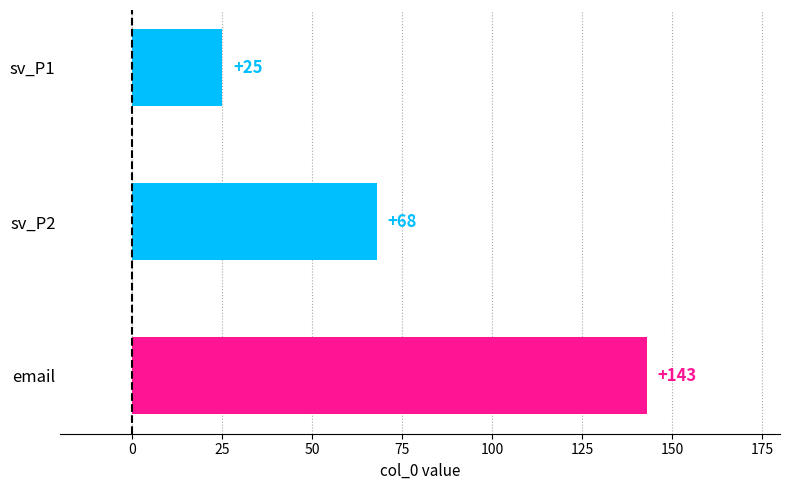

Where is the data nearest to the value 84?

sv_P2